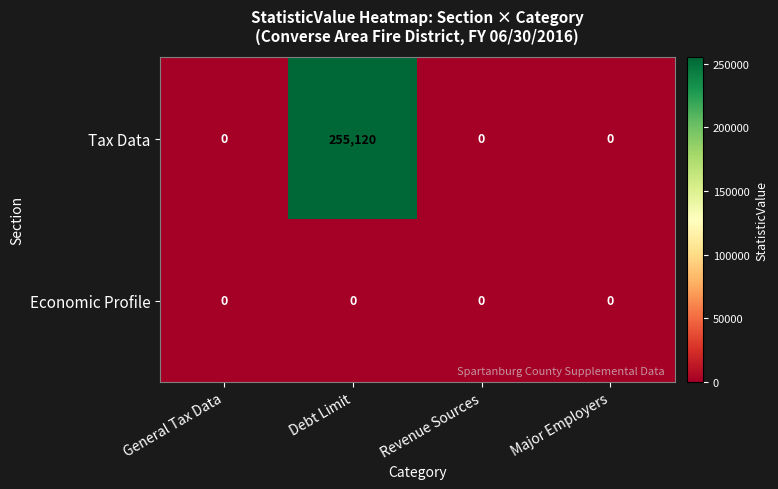

Reading left to right, list all the values displayed in this chart.

Tax Data: 0	255120	0	0
Economic Profile: 0	0	0	0